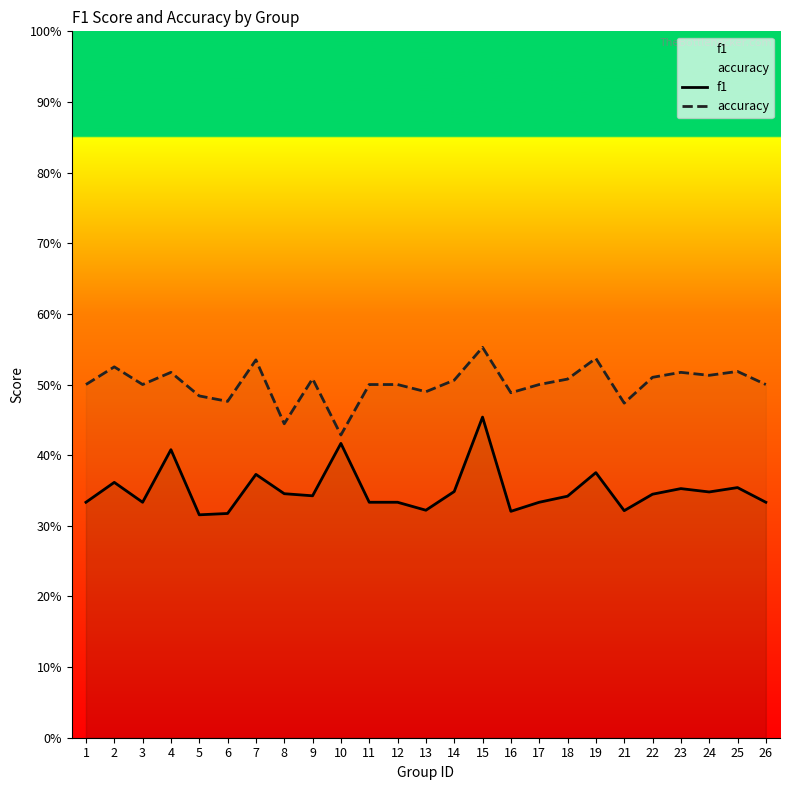

What is the minimum value for accuracy?

0.4